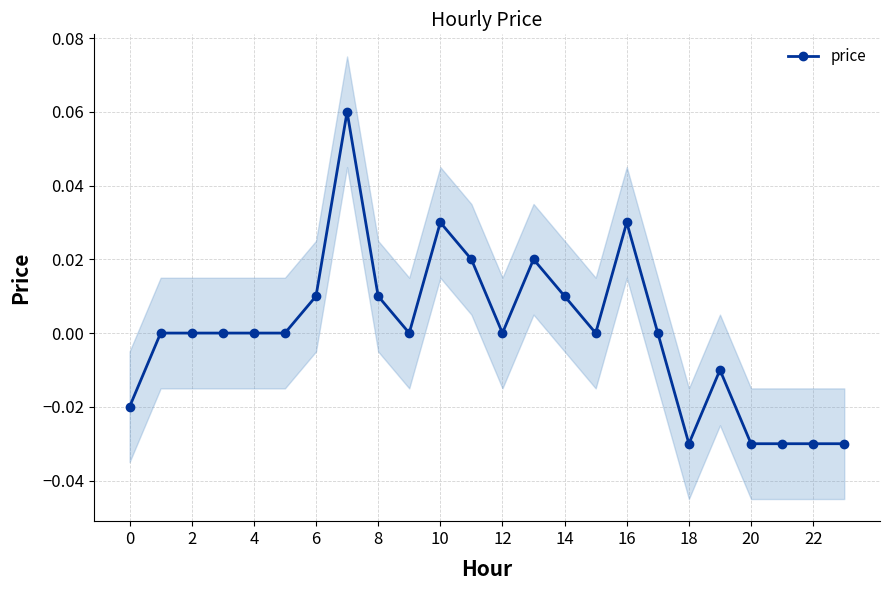

How many interior local peaks (higher than both neighbors) does the data have?

5